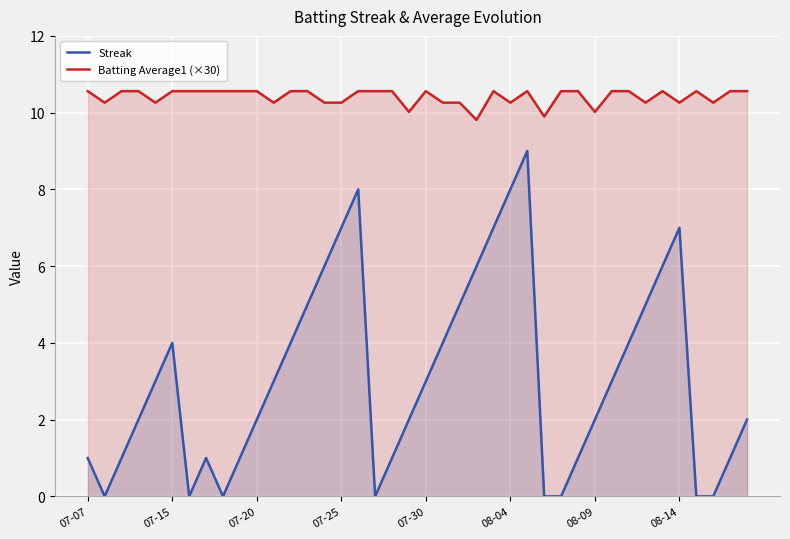

What is the total value across all series at 07-30?

13.6